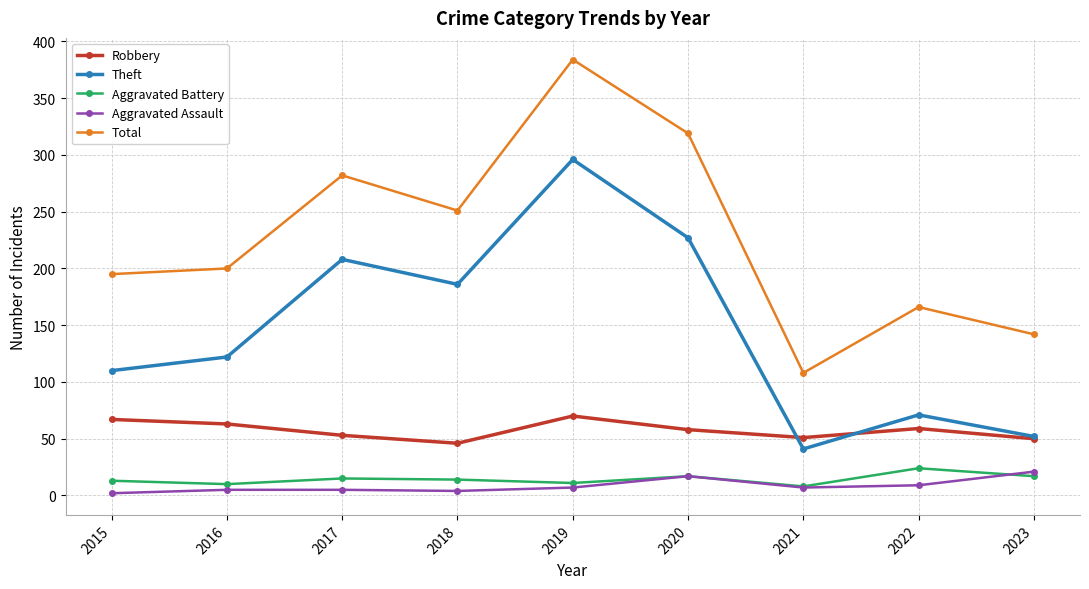

True or false: Aggravated Assault and Theft cross at least once.

False